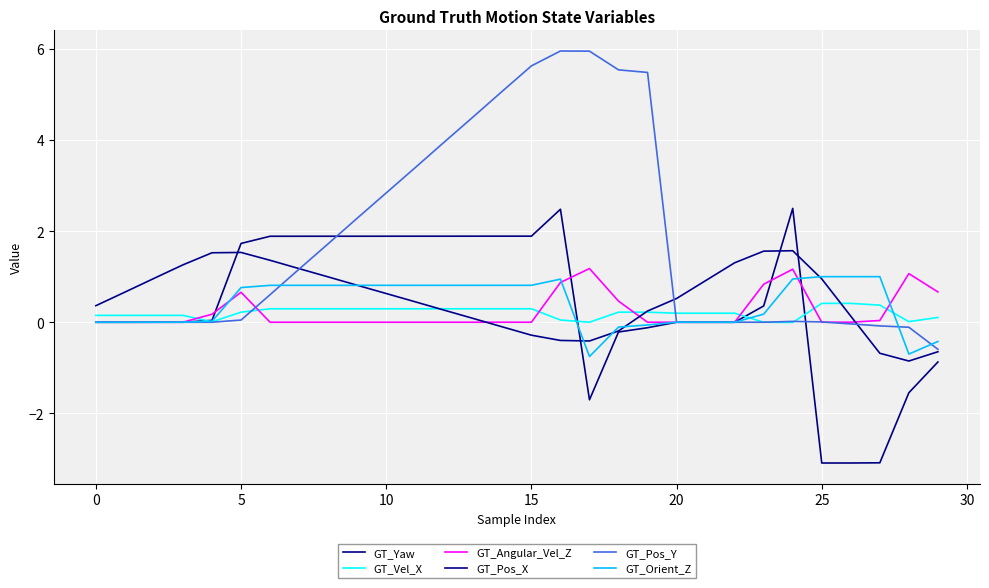

How many interior local valleys does the GT_Yaw series have?

3